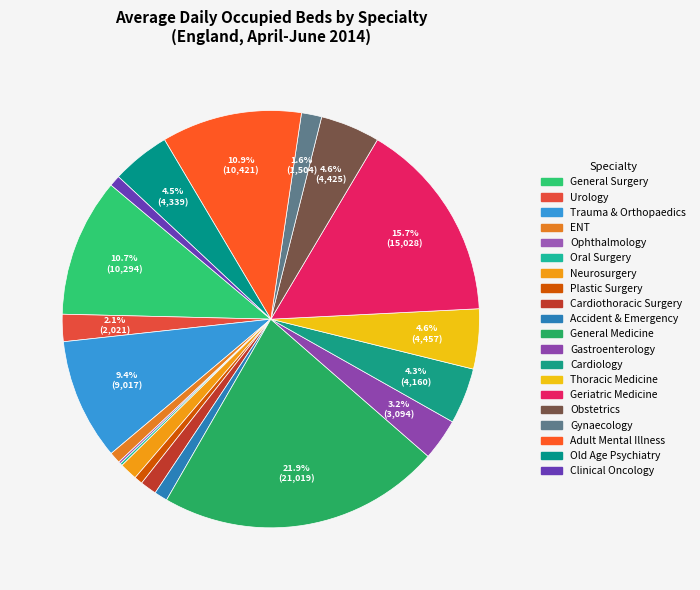

Which category has the smallest portion of the pie?

Ophthalmology